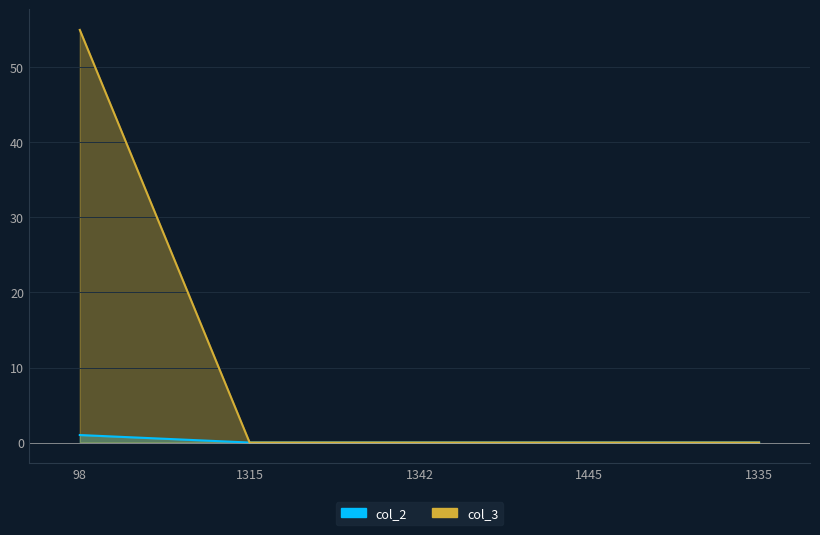

List the series in order of their overall mean, lowest first.

col_2, col_3